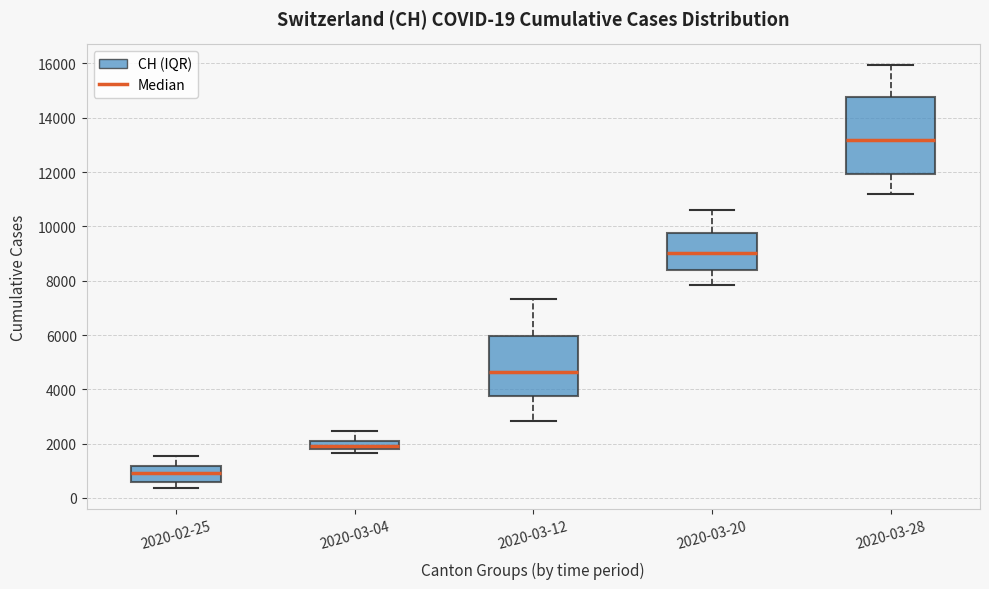

Which box's median line is the lowest?

2020-02-25